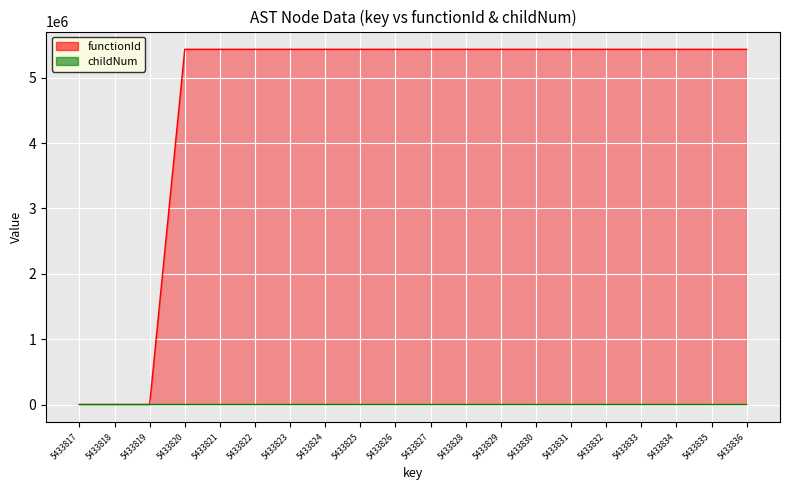

What is the difference between the maximum and minimum values in the childNum series?

2